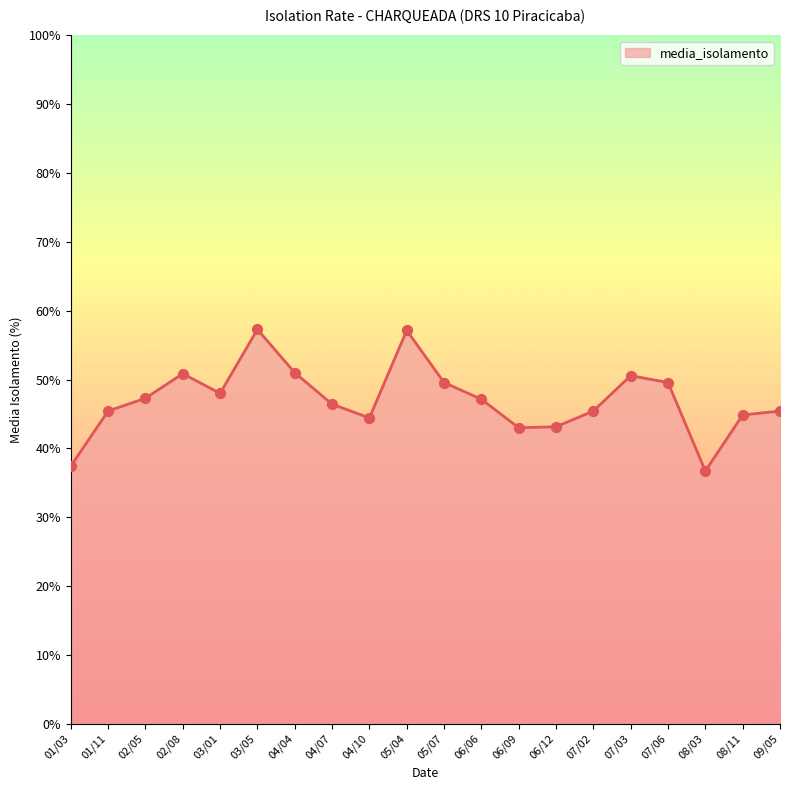

What is the change in value from 02/05 to 09/05?

-1.9